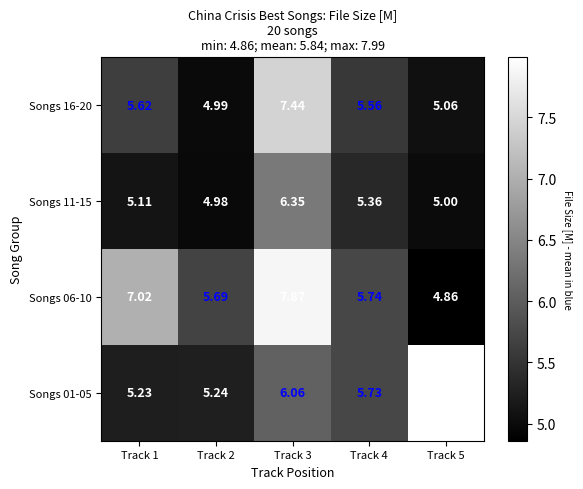

Which series has the largest total across all categories?

Songs 06-10